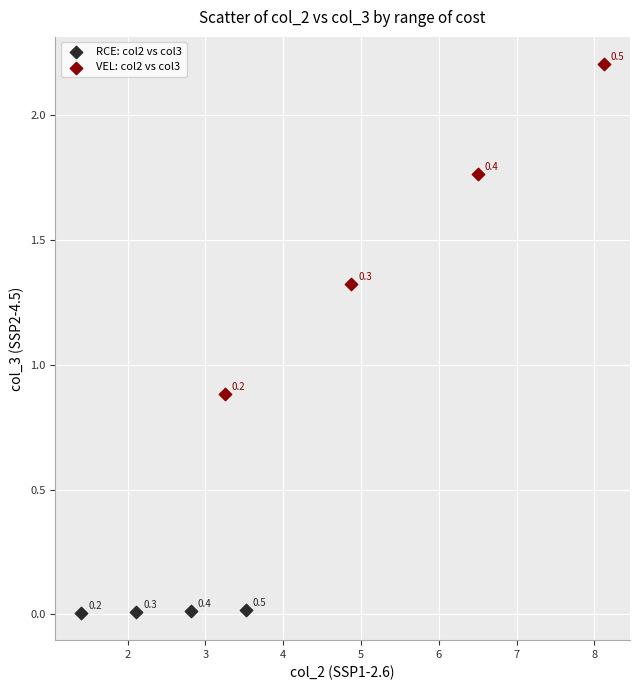

Which series contains the highest Y value?

VEL: col2 vs col3